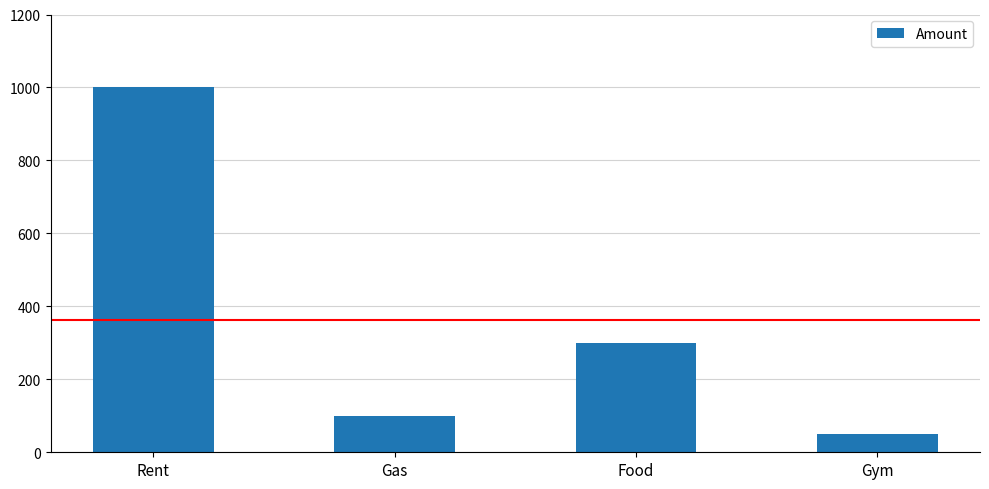

Rank the categories by value from highest to lowest.

Rent, Food, Gas, Gym